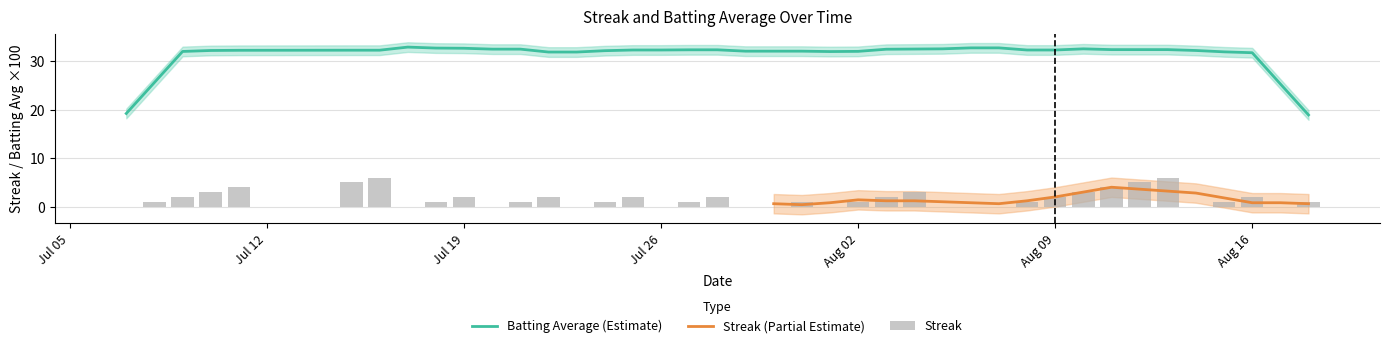

Count the values in the range 0 to 2.

31